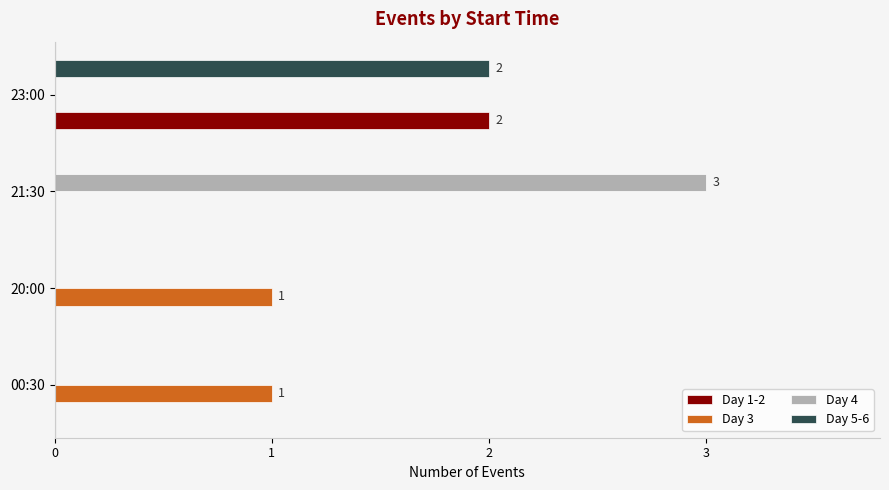

At which label does Day 5-6 reach its peak?

23:00